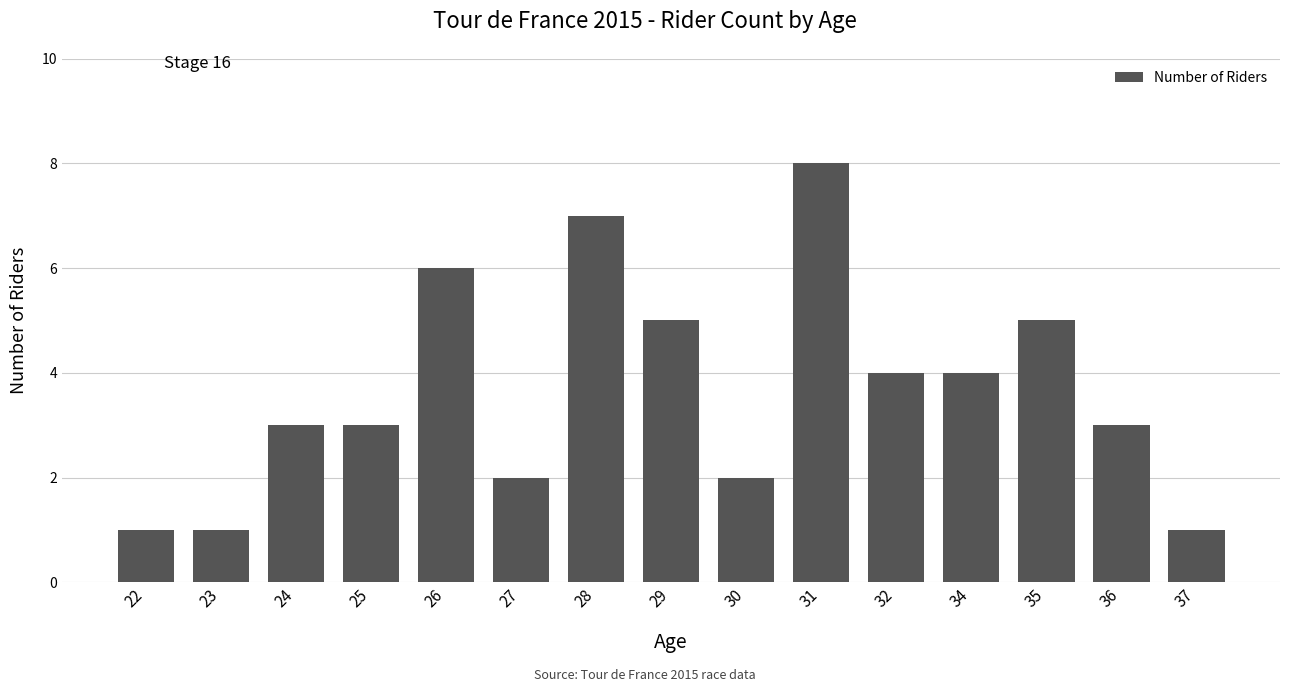

Which category has the highest value across all series?

31